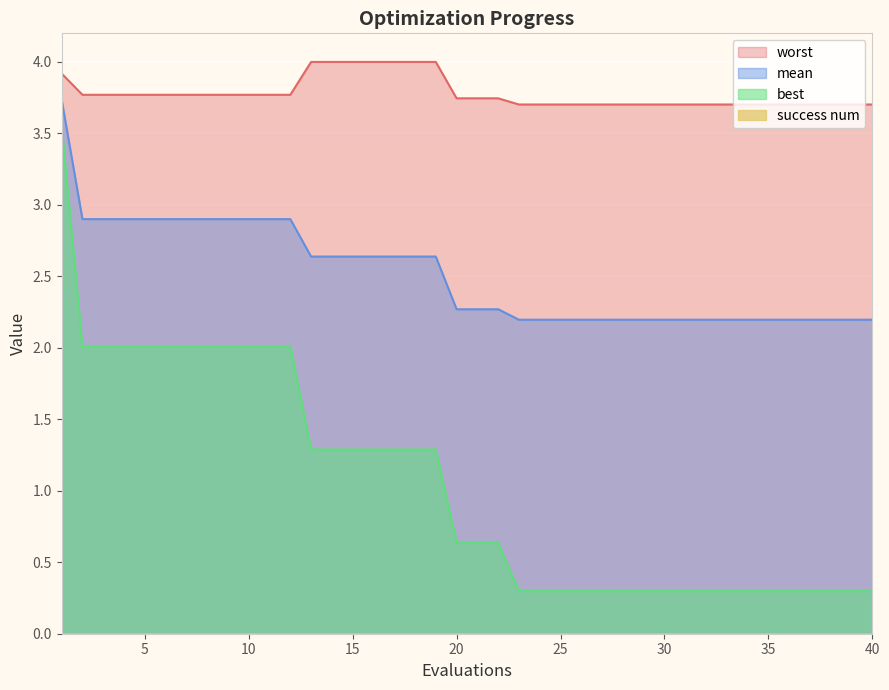

What is the difference between the highest and lowest values at 30?

3.4